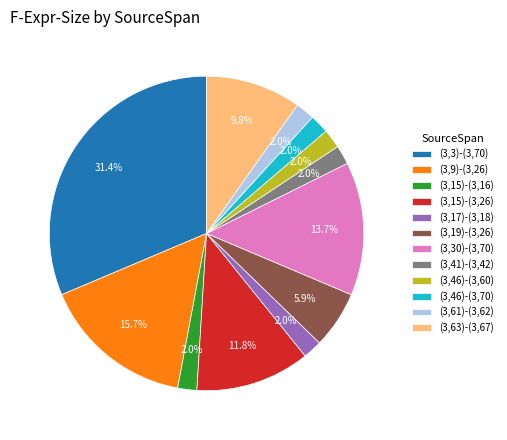

How many segments does this pie chart have?

12